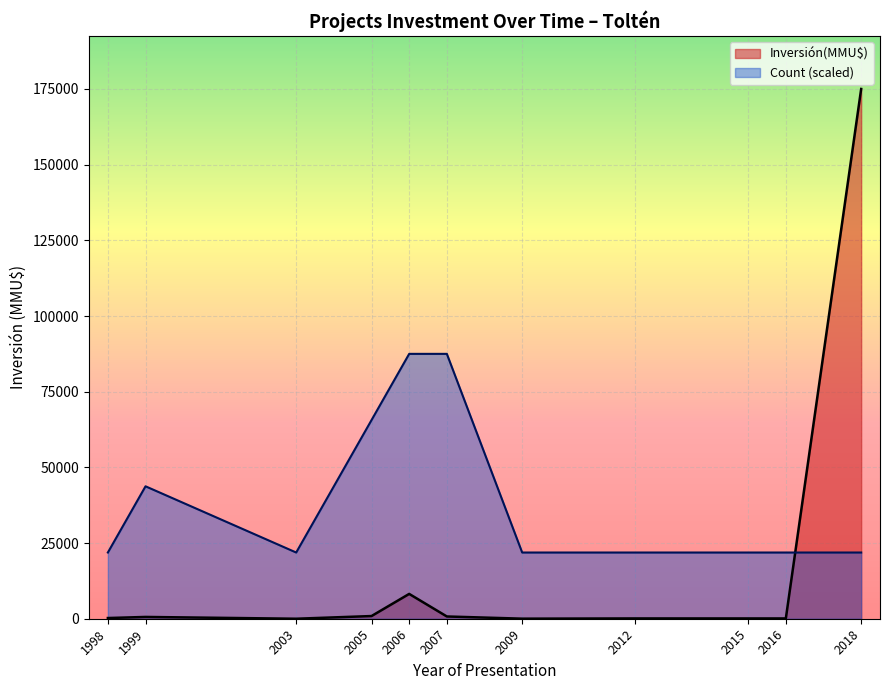

Rank the series at 2003 from highest to lowest value.

Count (scaled), Inversión(MMU$)